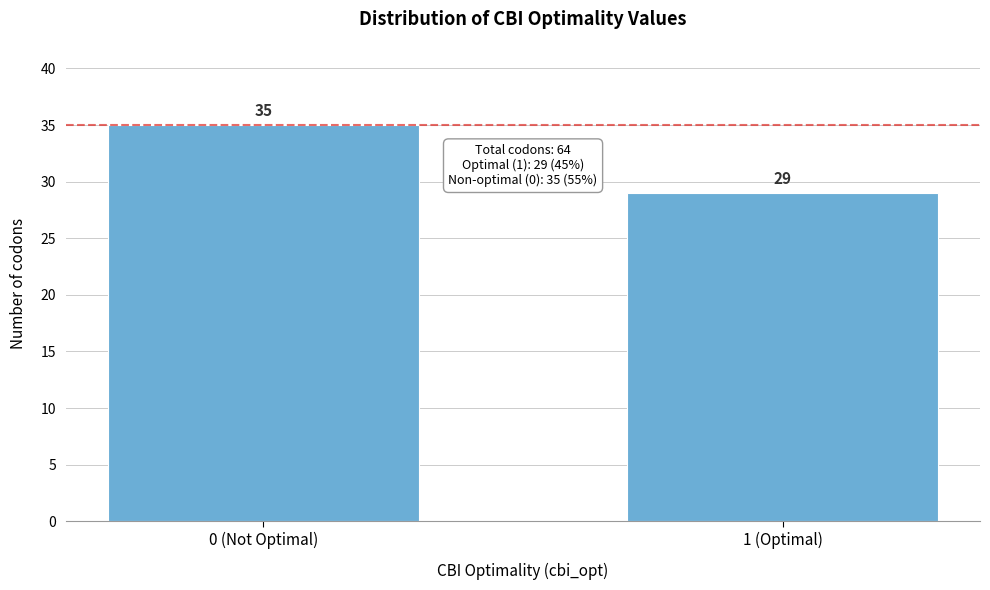

Reading left to right, transcribe all the data shown in this chart.

0 (Not Optimal)=35	1 (Optimal)=29